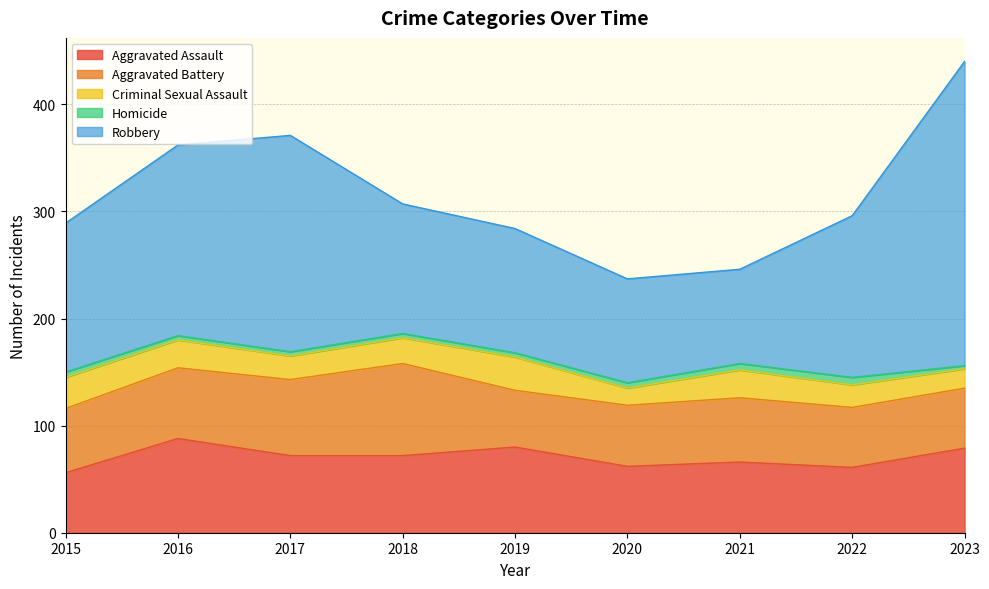

What is the approximate value of Aggravated Assault at 2018, to the nearest 5?

70